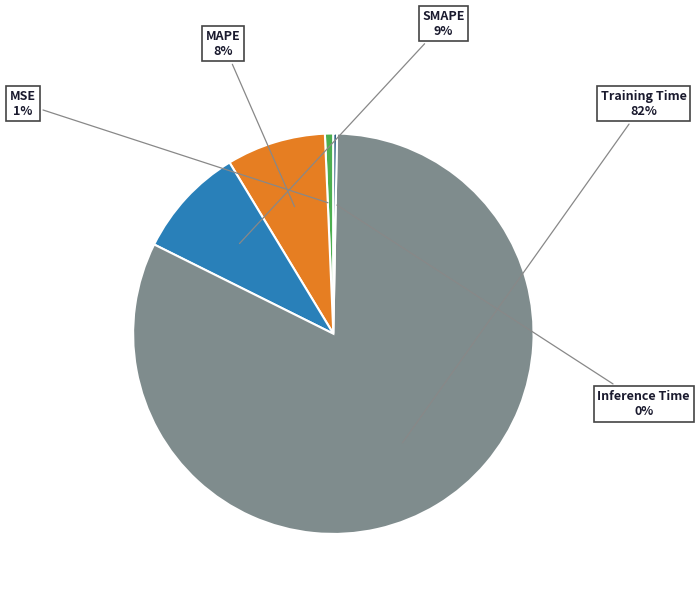

Is it true that Training Time is 92% of the pie?

False